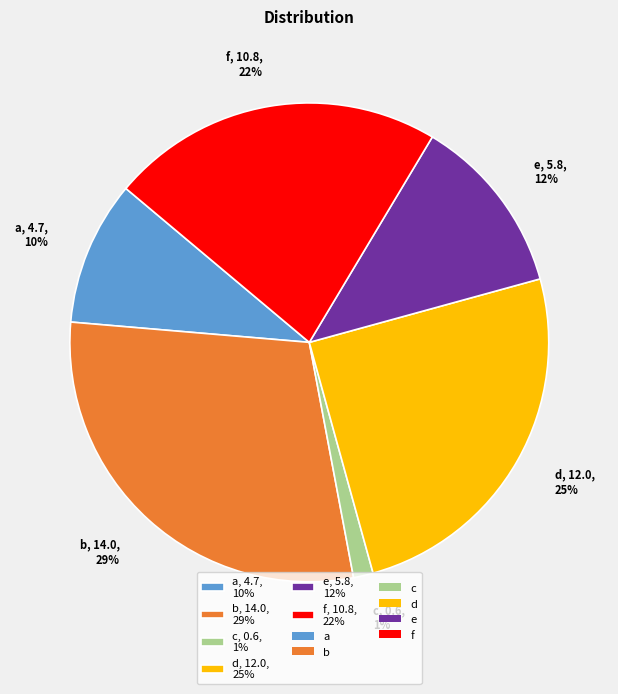

Does any single category account for the majority?

No